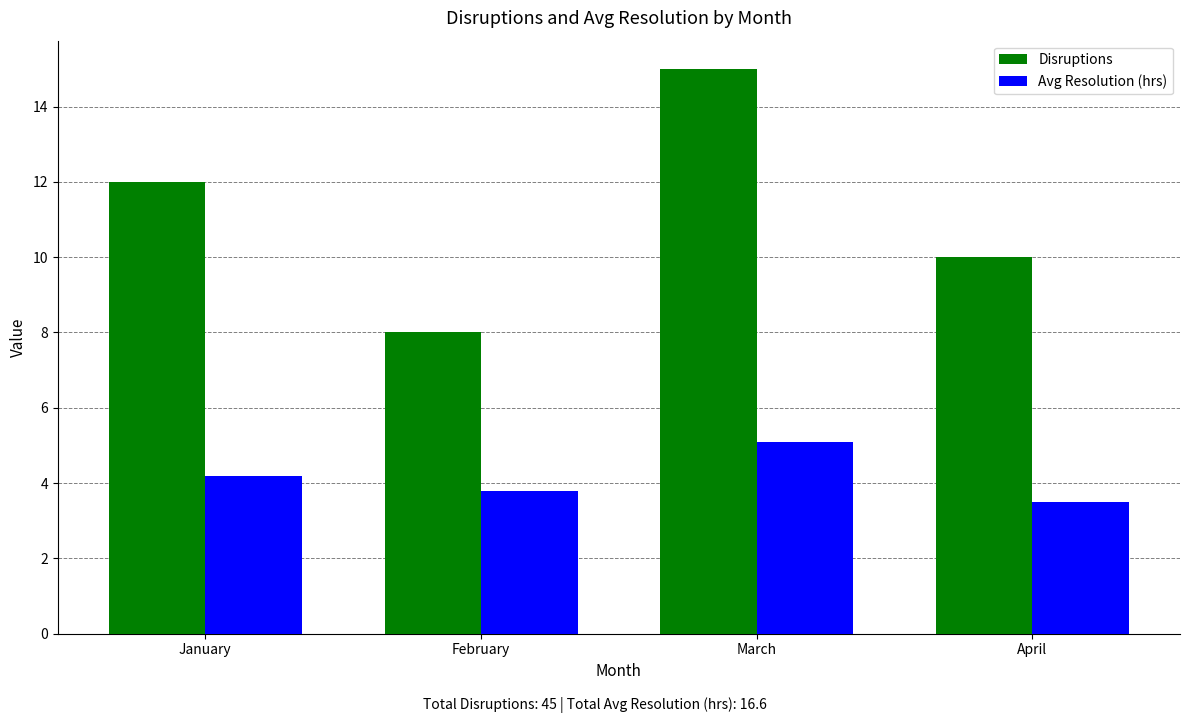

The Disruptions series shows 12.0 at January. True or false?

True